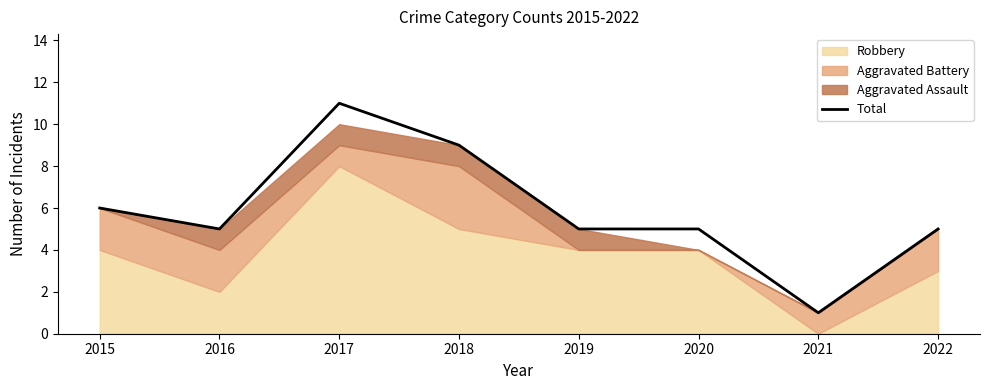

Where is the data nearest to the value 6?

2015